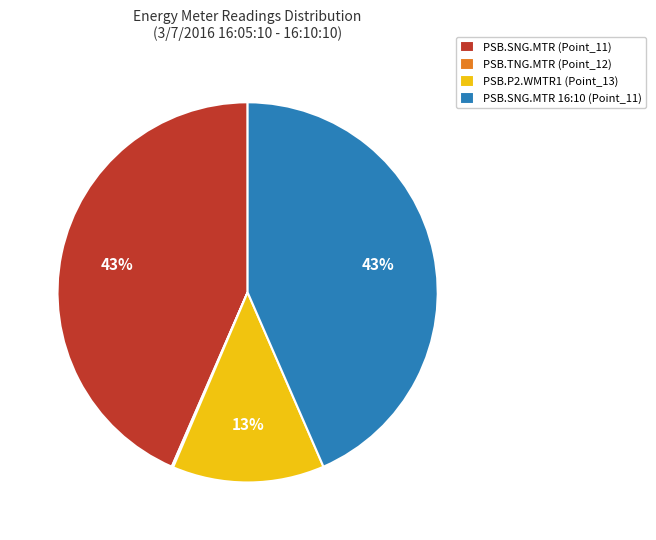

Is the sum of PSB.SNG.MTR 16:10 (Point_11) and PSB.P2.WMTR1 (Point_13) greater than half?

Yes